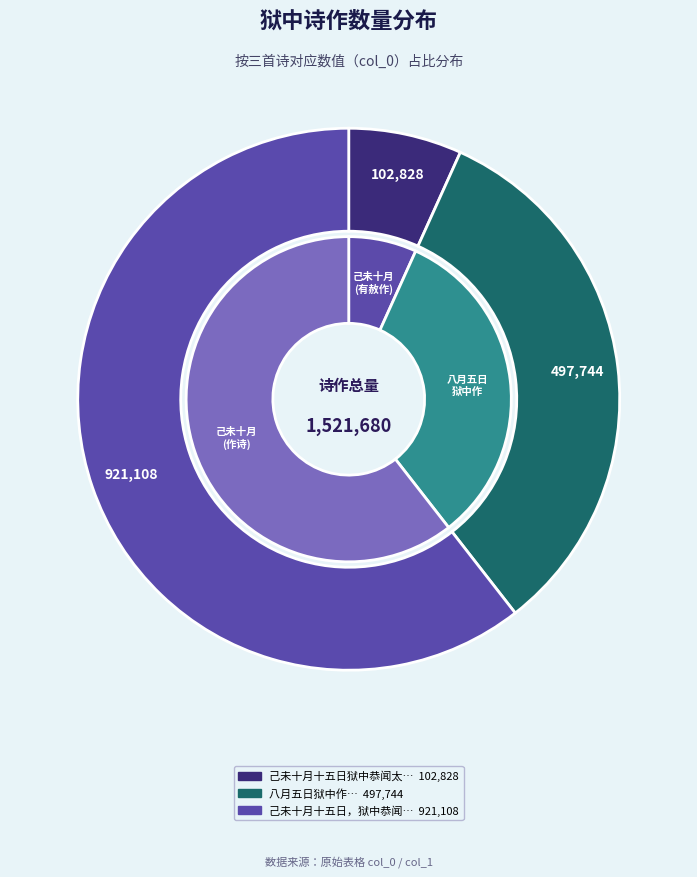

Combined, do 己未十月十五日，狱中恭闻太皇太后不豫，有赦，作诗 and 八月五日狱中作 account for over 50%?

Yes